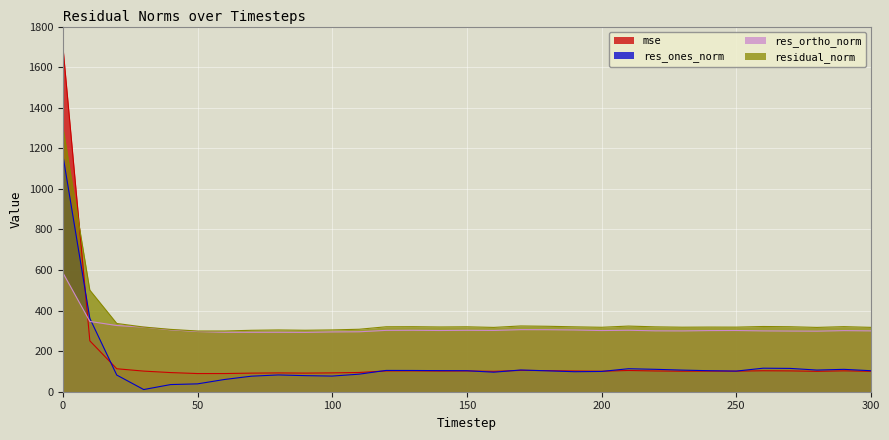

How many data points in residual_norm are above 318?

19